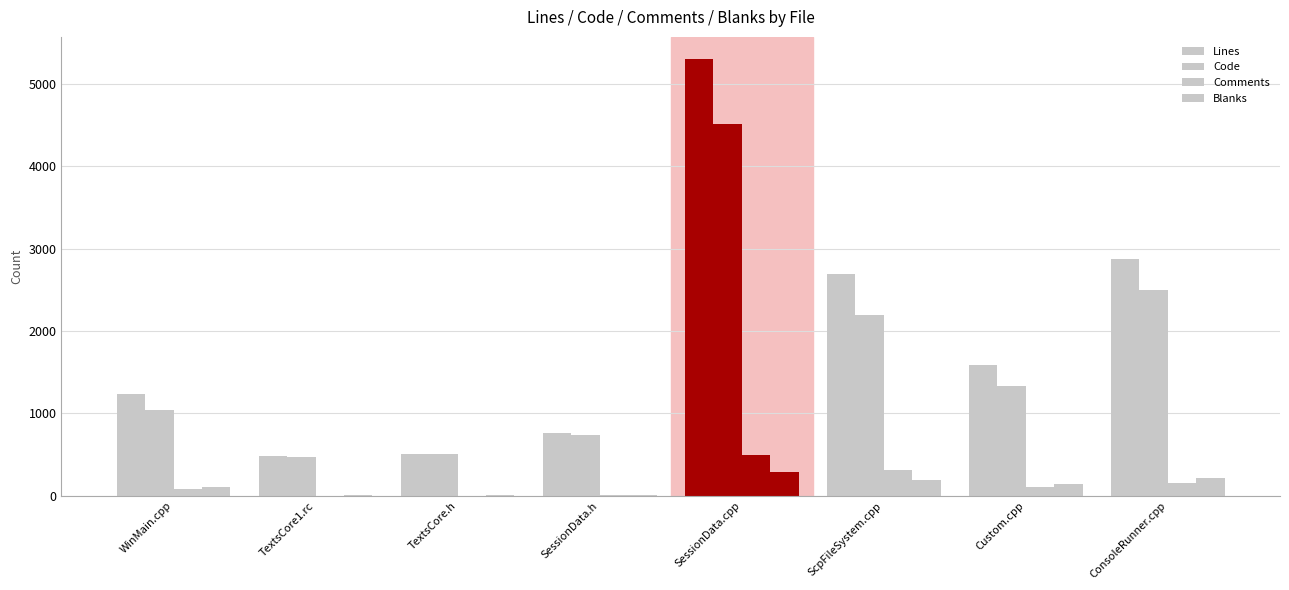

How many data points does each series have?

8